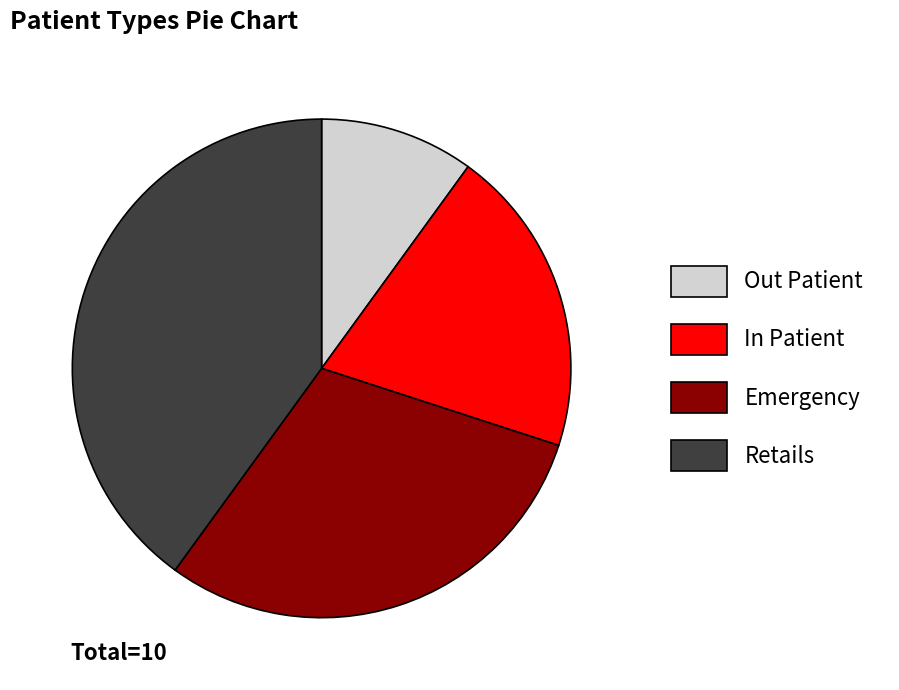

Is there any slice that represents more than half of the pie?

No